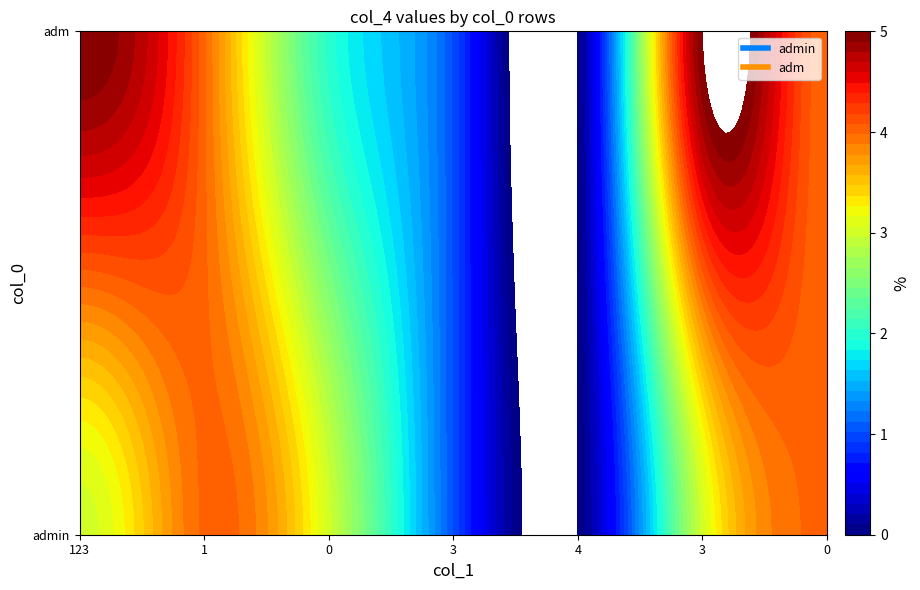

Reading right to left, list all the values displayed in this chart.

admin: 6=4	5=3	4=0	3=1	2=3	1=4	0=3
adm: 6=4	5=5	4=0	3=1	2=2	1=4	0=5